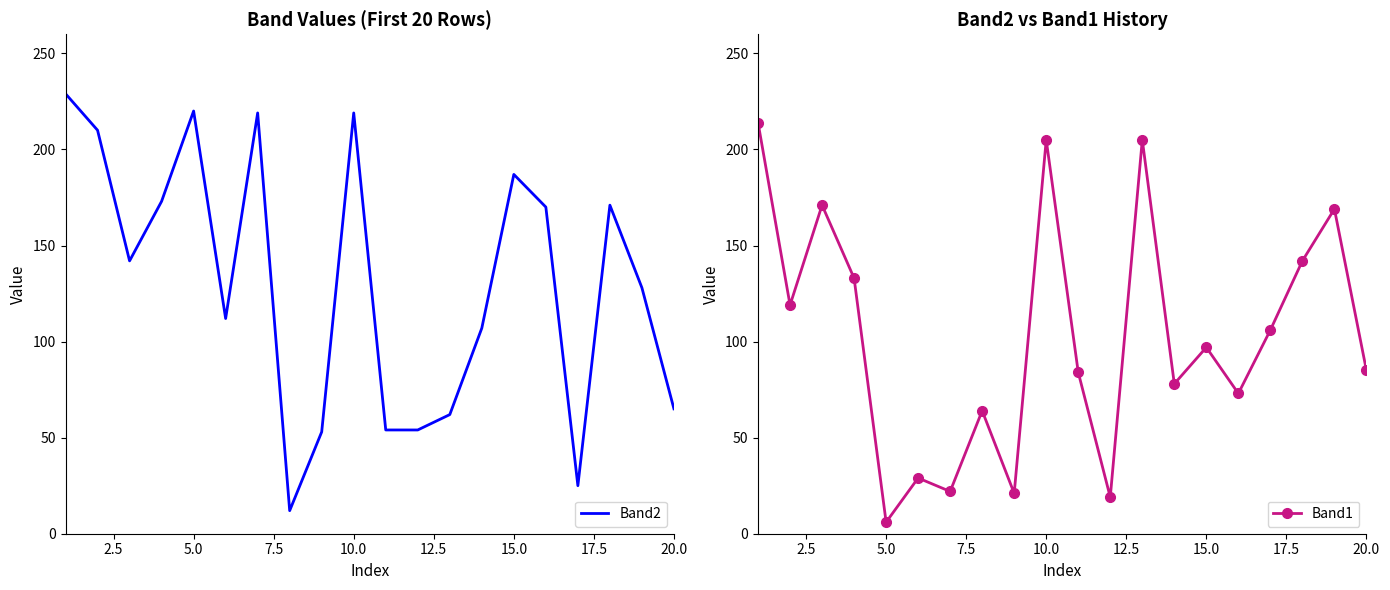

In Band1, how many points are lower than both neighbors (excluding endpoints)?

7